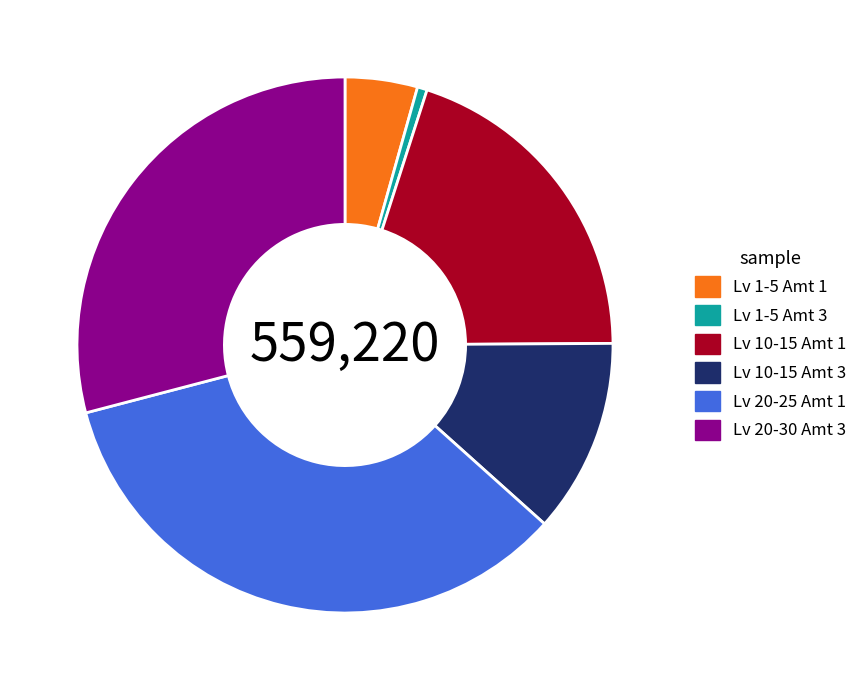

Which has a higher value, Lv 10-15 Amt 1 or Lv 20-30 Amt 3?

Lv 20-30 Amt 3